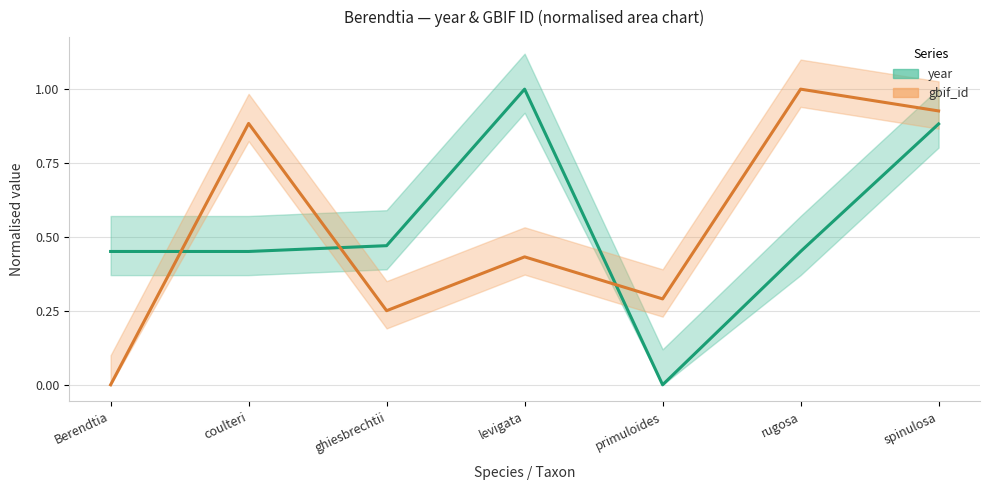

List the series in order of their overall mean, highest first.

gbif_id (centre), year (centre)